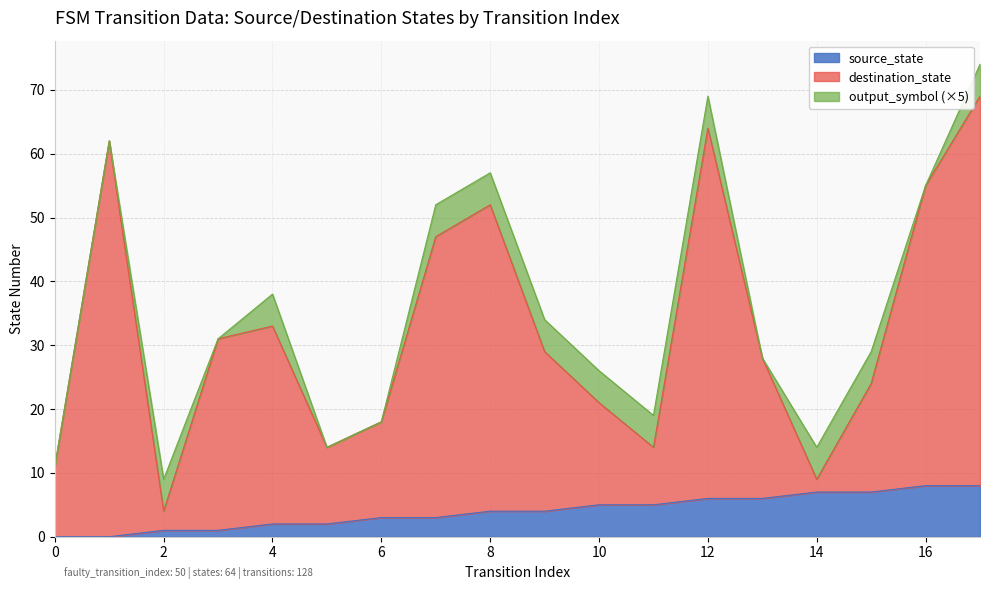

Which category has the lowest value in the destination_state series?

2